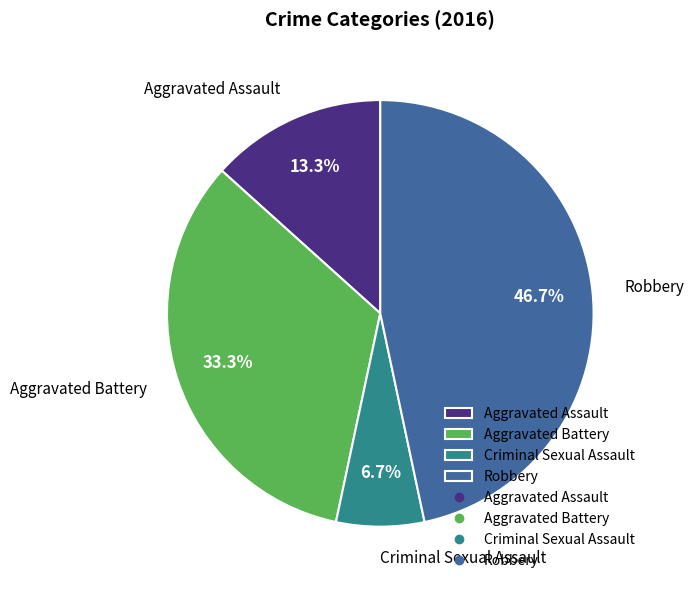

Which category has the smallest portion of the pie?

Criminal Sexual Assault